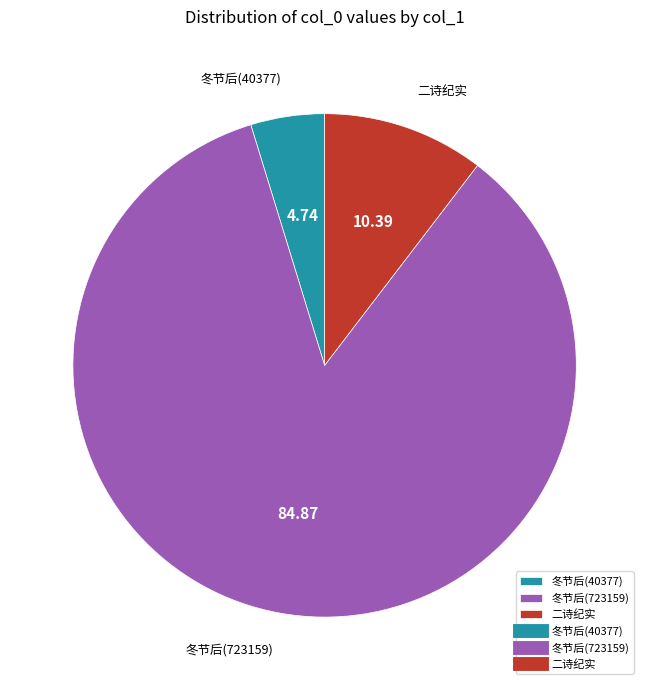

Is there a majority slice in this chart?

Yes